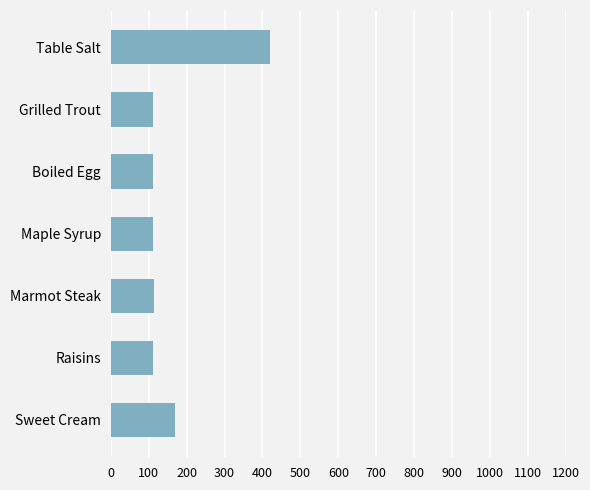

True or false: the data shows 112 at Boiled Egg.

True